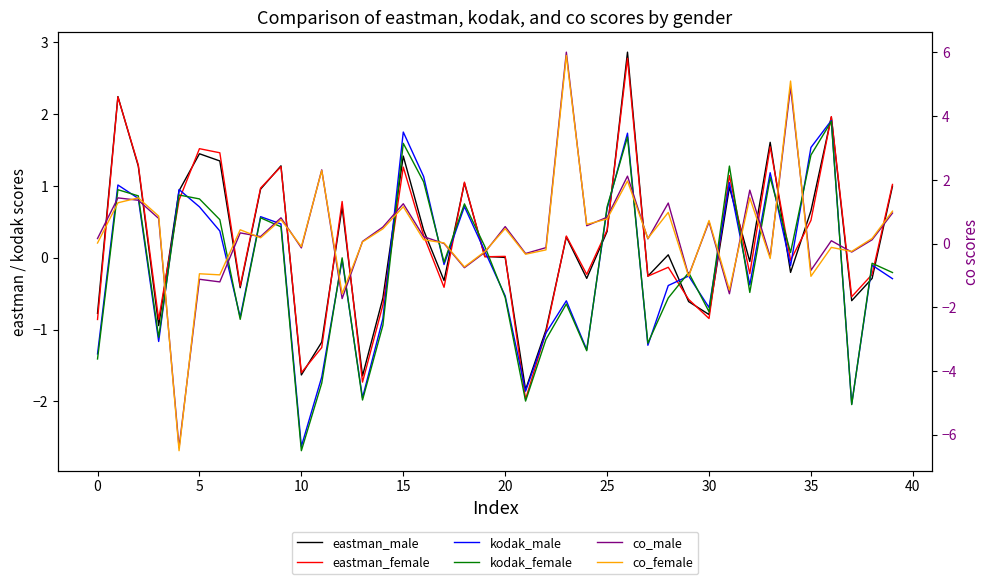

Reading left to right, extract all data points from this chart.

eastman_male: -0.8	2.2	1.3	-0.9	0.9	1.4	1.3	-0.4	1.0	1.3	-1.6	-1.2	0.7	-1.6	-0.6	1.4	0.4	-0.3	1.0	0.0	0.0	-1.8	-1.0	0.3	-0.3	0.4	2.9	-0.3	0.0	-0.6	-0.8	1.0	-0.1	1.6	-0.2	0.7	2.0	-0.6	-0.3	1.0
eastman_female: -0.9	2.2	1.3	-0.9	0.8	1.5	1.5	-0.4	1.0	1.3	-1.6	-1.2	0.8	-1.7	-0.7	1.3	0.3	-0.4	1.1	0.0	0.0	-2.0	-1.0	0.3	-0.2	0.4	2.8	-0.3	-0.1	-0.6	-0.8	1.1	-0.2	1.5	-0.0	0.5	2.0	-0.5	-0.2	1.0
kodak_male: -1.3	1.0	0.8	-1.2	0.9	0.7	0.4	-0.8	0.6	0.5	-2.6	-1.7	-0.0	-1.9	-0.8	1.8	1.1	-0.1	0.7	0.1	-0.5	-1.9	-1.0	-0.6	-1.3	0.7	1.7	-1.2	-0.4	-0.3	-0.7	1.0	-0.4	1.2	-0.1	1.5	1.9	-2.0	-0.1	-0.3
kodak_female: -1.4	0.9	0.9	-1.1	0.9	0.8	0.5	-0.9	0.6	0.4	-2.7	-1.7	-0.0	-2.0	-0.9	1.6	1.1	-0.1	0.8	0.2	-0.6	-2.0	-1.1	-0.6	-1.3	0.7	1.7	-1.2	-0.6	-0.2	-0.8	1.3	-0.5	1.1	0.1	1.4	1.9	-2.0	-0.1	-0.2
co_male: 0.2	1.4	1.4	0.8	-6.4	-1.1	-1.2	0.3	0.2	0.8	-0.1	2.3	-1.7	0.1	0.5	1.3	0.2	0.0	-0.8	-0.3	0.5	-0.3	-0.1	6.0	0.6	0.8	2.1	0.2	1.3	-1.0	0.7	-1.6	1.7	-0.4	4.9	-0.8	0.1	-0.3	0.1	1.0
co_female: 0.0	1.3	1.4	0.9	-6.5	-0.9	-1.0	0.4	0.2	0.8	-0.1	2.3	-1.6	0.1	0.5	1.2	0.1	0.0	-0.7	-0.2	0.5	-0.3	-0.2	5.9	0.6	0.8	2.0	0.2	1.0	-1.0	0.7	-1.5	1.4	-0.5	5.1	-1.0	-0.1	-0.2	0.2	1.0